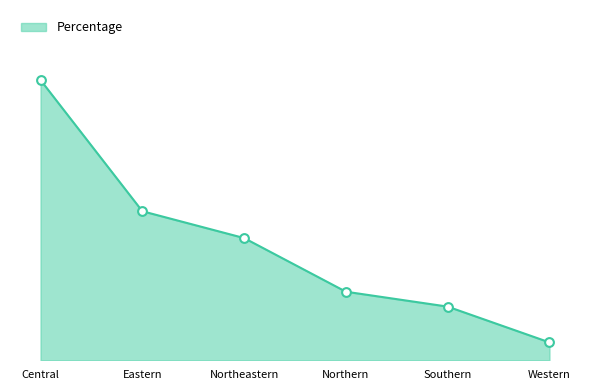

Between Southern and Eastern, which is larger?

Eastern